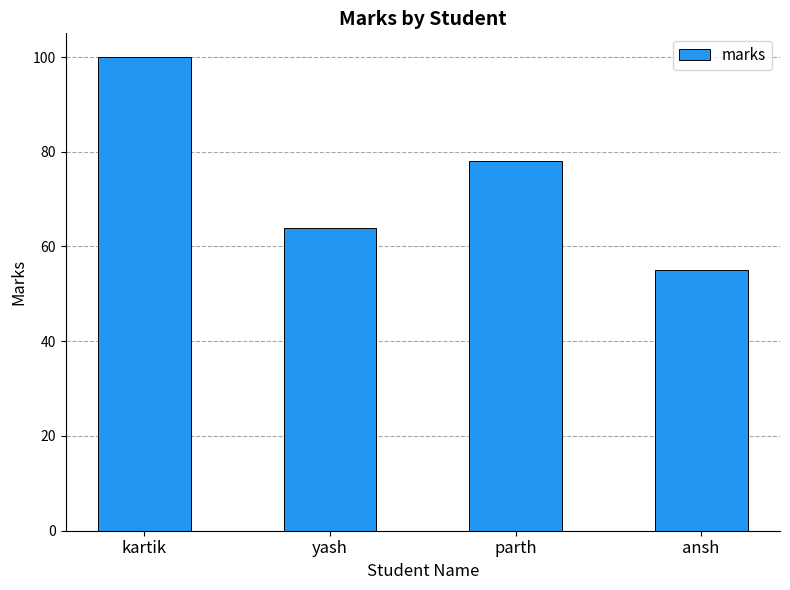

What is the average value?

74